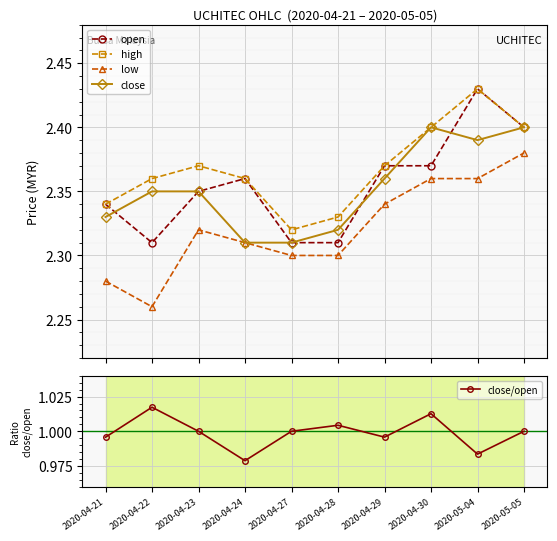

Count the number of categories in the chart.

10